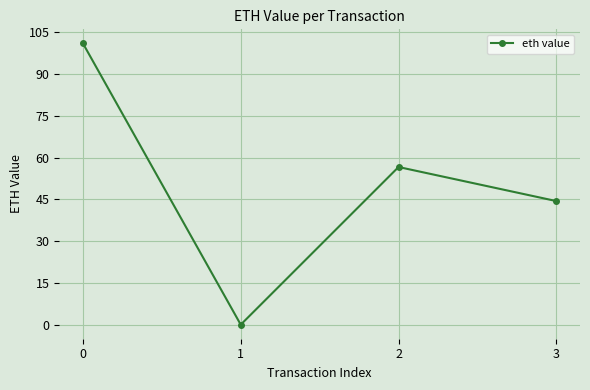

True or false: the data has more than 2 interior local peaks.

False